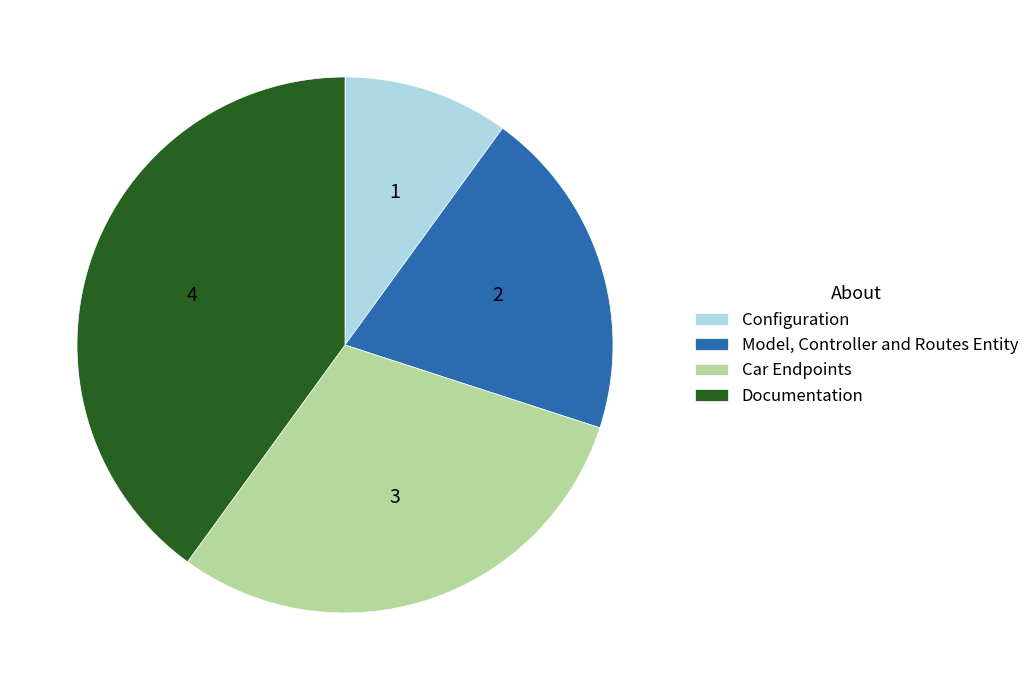

Which has a higher value, Documentation or Configuration?

Documentation